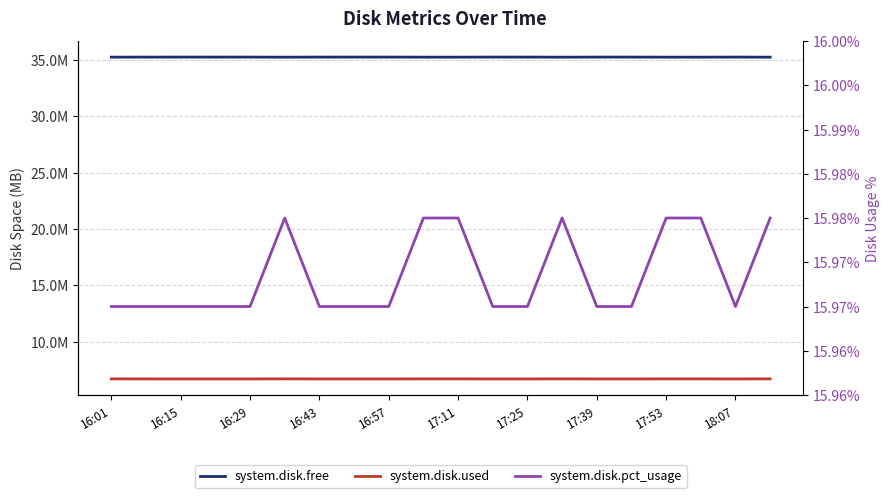

In system.disk.free, how many points are higher than both neighbors (excluding endpoints)?

2